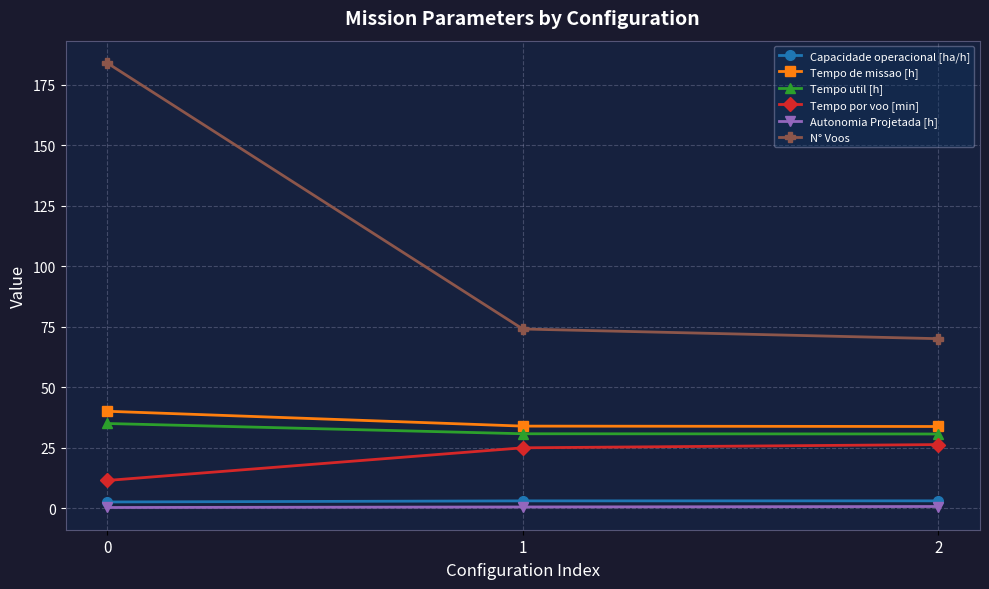

Does the chart have visible grid lines?

Yes